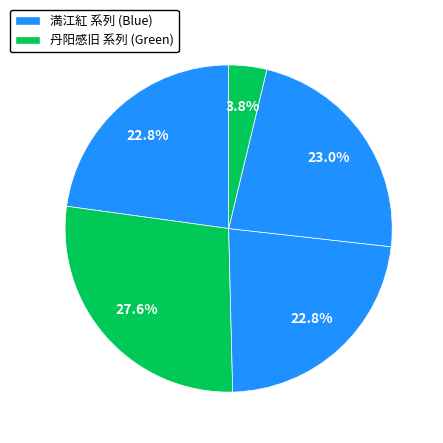

Does any single category account for the majority?

No